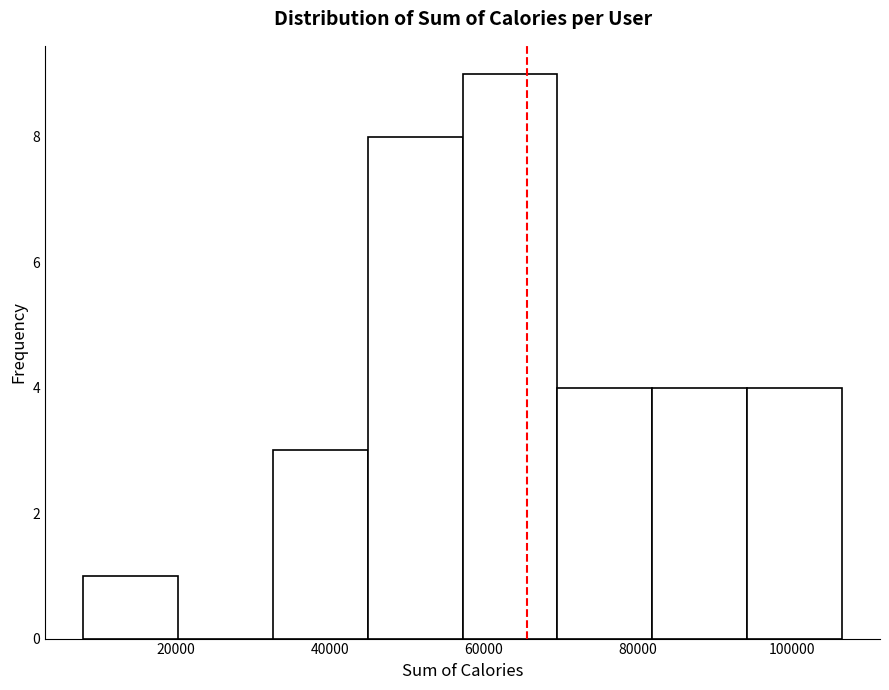

Reading left to right, list every bar in this chart as the range it spans on the x-axis followed by its height. Neither the bar edges nor the heights are printed on the chart, so give them approximately, as read against the axes.

8000 to 20000: 1
20000 to 32000: 0
32000 to 44000: 3
44000 to 58000: 8
58000 to 70000: 9
70000 to 82000: 4
82000 to 94000: 4
94000 to 106000: 4